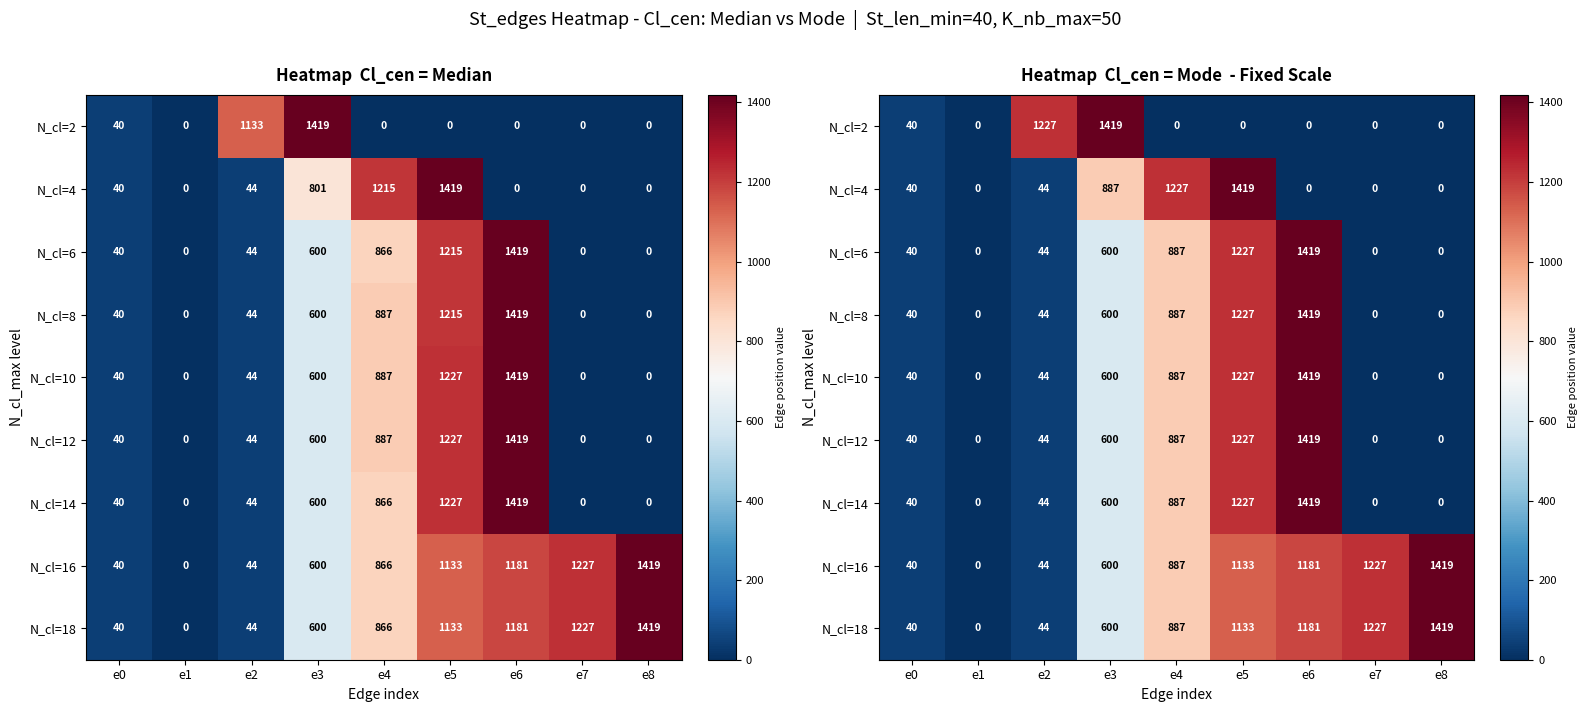

What is the sum of the N_cl=18 values at e3 and e0?

640